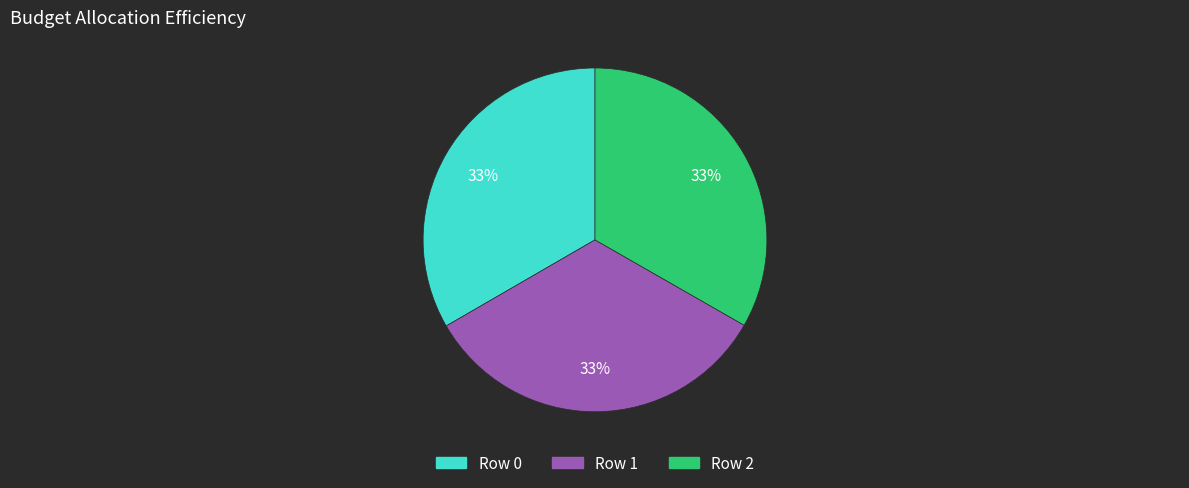

Does any single category account for the majority?

No